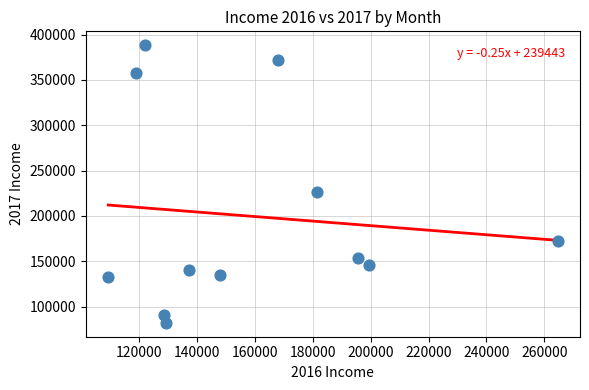

What is the range of Y values (max minus min)?

306015.4